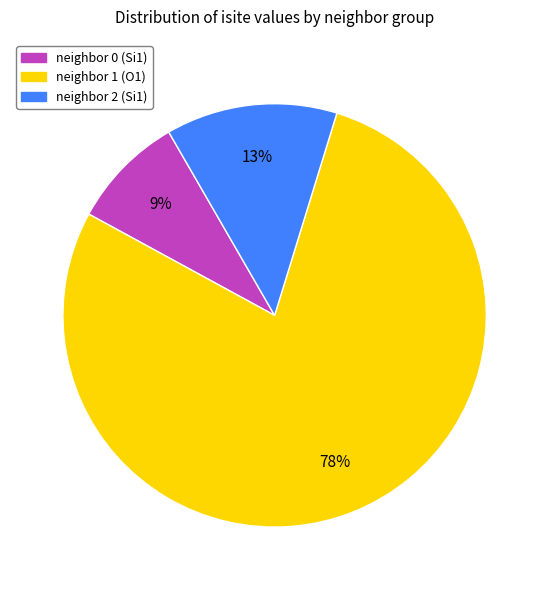

Does any single category account for the majority?

Yes